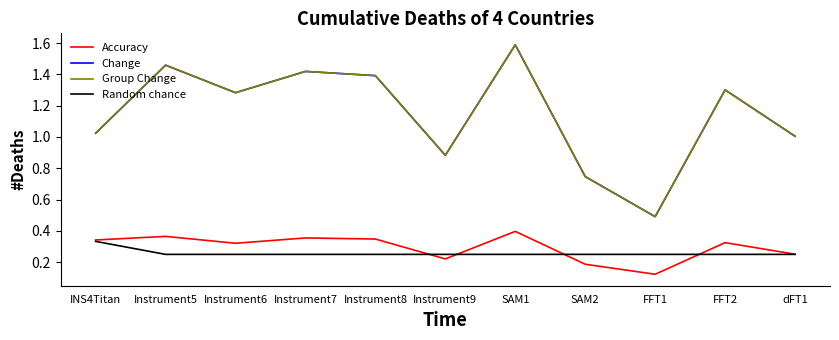

Reading left to right, transcribe all the data shown in this chart.

Accuracy: INS4Titan=0.3	Instrument5=0.4	Instrument6=0.3	Instrument7=0.4	Instrument8=0.3	Instrument9=0.2	SAM1=0.4	SAM2=0.2	FFT1=0.1	FFT2=0.3	dFT1=0.3
Change: INS4Titan=1.0	Instrument5=1.5	Instrument6=1.3	Instrument7=1.4	Instrument8=1.4	Instrument9=0.9	SAM1=1.6	SAM2=0.7	FFT1=0.5	FFT2=1.3	dFT1=1.0
Group Change: INS4Titan=1.0	Instrument5=1.5	Instrument6=1.3	Instrument7=1.4	Instrument8=1.4	Instrument9=0.9	SAM1=1.6	SAM2=0.7	FFT1=0.5	FFT2=1.3	dFT1=1.0
Random chance: INS4Titan=0.3	Instrument5=0.2	Instrument6=0.2	Instrument7=0.2	Instrument8=0.2	Instrument9=0.2	SAM1=0.2	SAM2=0.2	FFT1=0.2	FFT2=0.2	dFT1=0.2